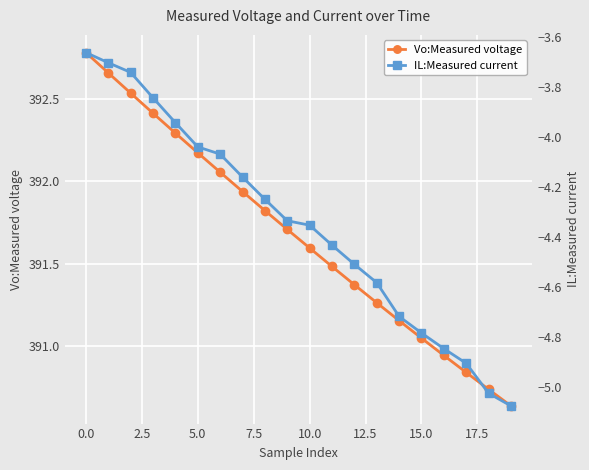

True or false: Vo:Measured voltage and IL:Measured current cross at least once.

False